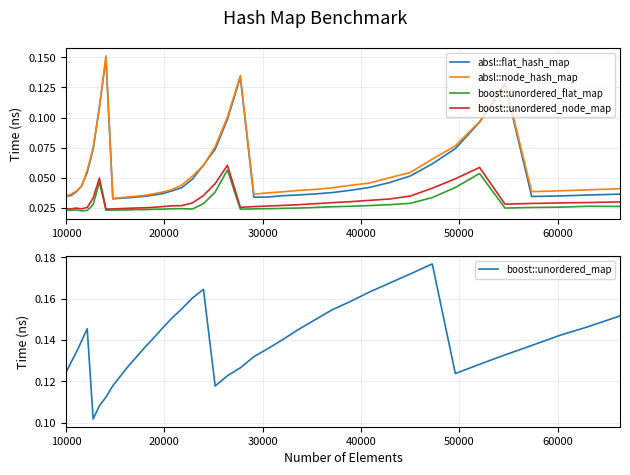

How many lines are shown in the chart?

5